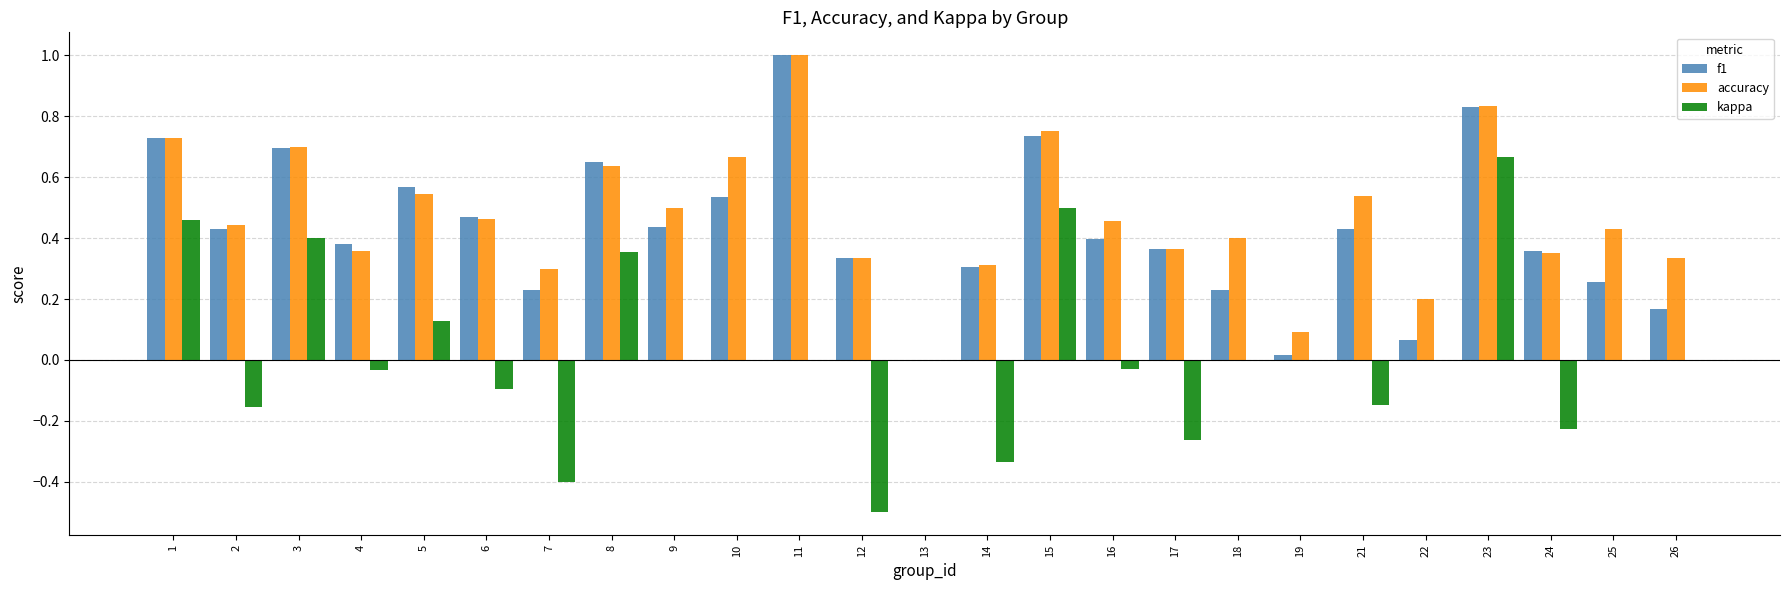

At which category is the sum across all series the highest?

23